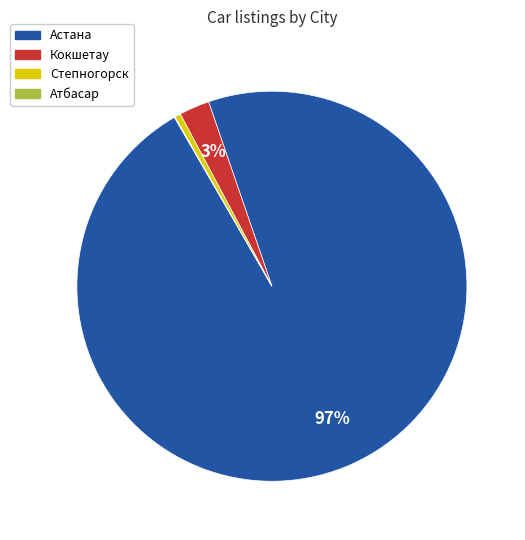

To the nearest percent, what is the difference between the largest and smallest slice percentages?

97%